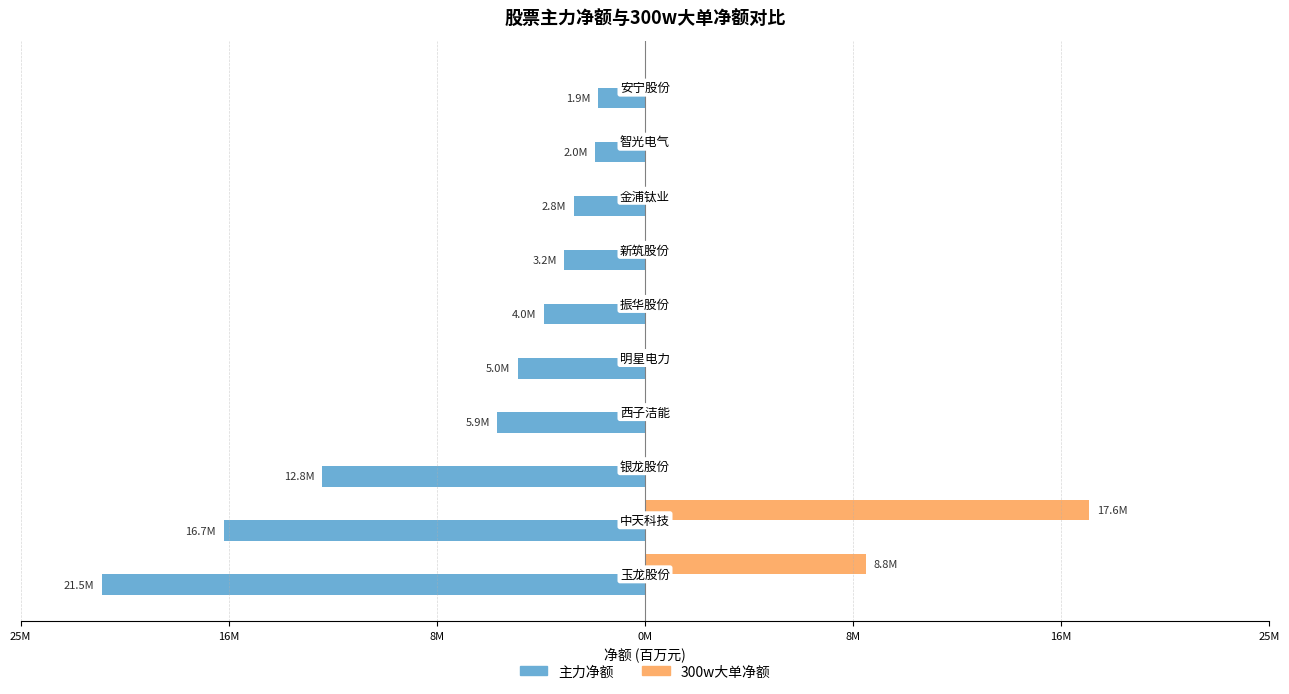

What is the label of the 7th bar from the right?

0M